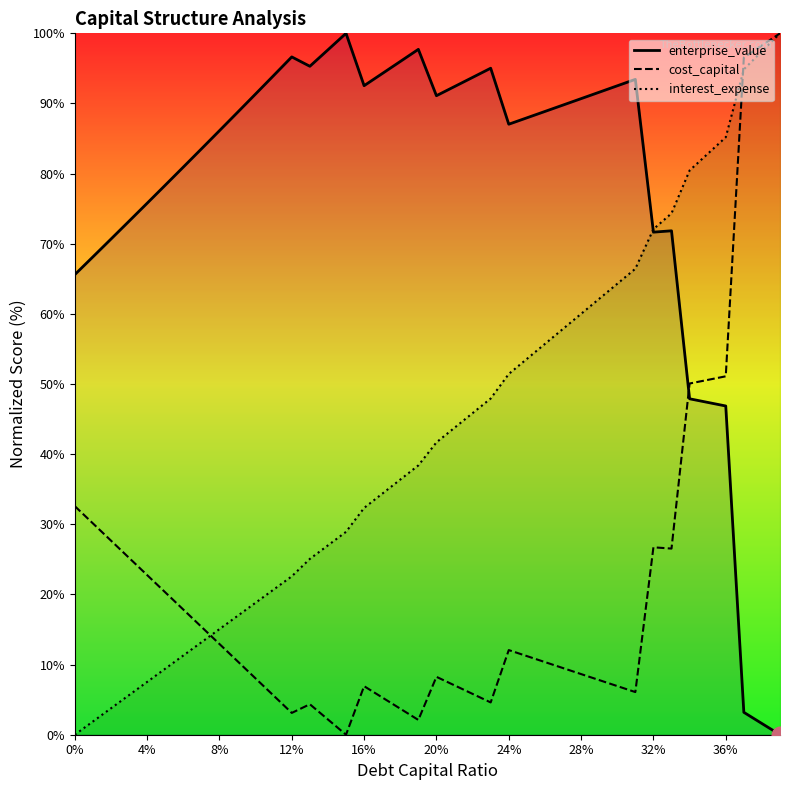

True or false: interest_expense has a value of 4.4 at 11.

False